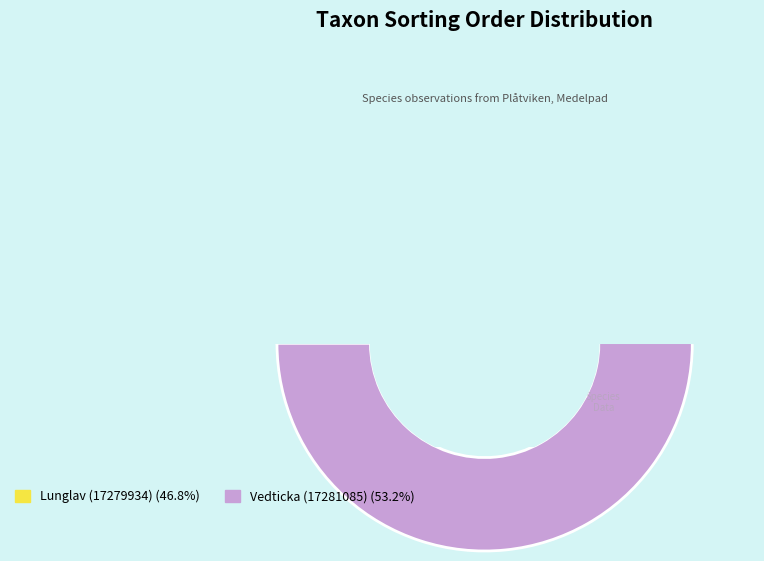

How many slices are in this pie chart?

2